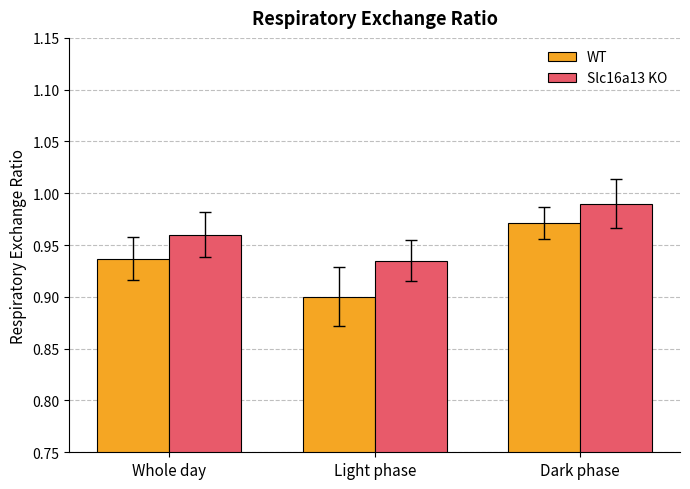

Rank the series at Light phase from lowest to highest value.

WT, Slc16a13 KO